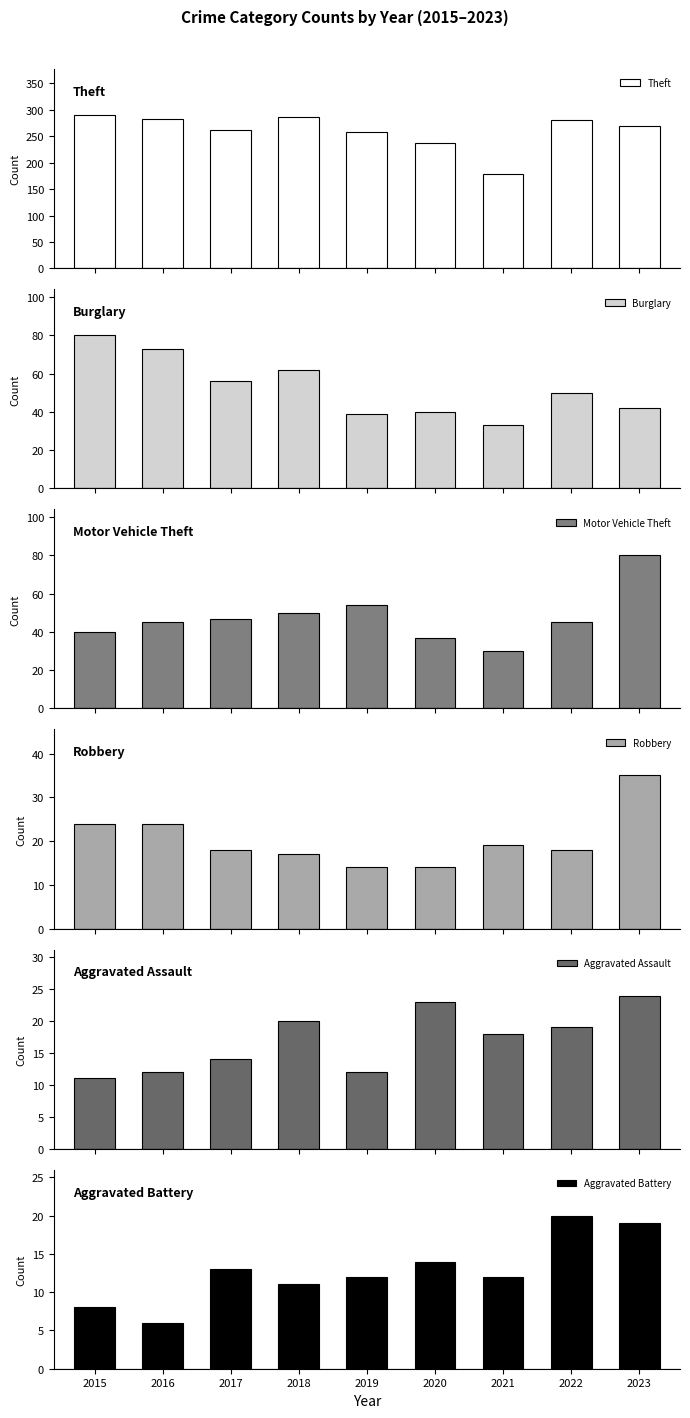

At which label does Robbery reach its minimum?

2019